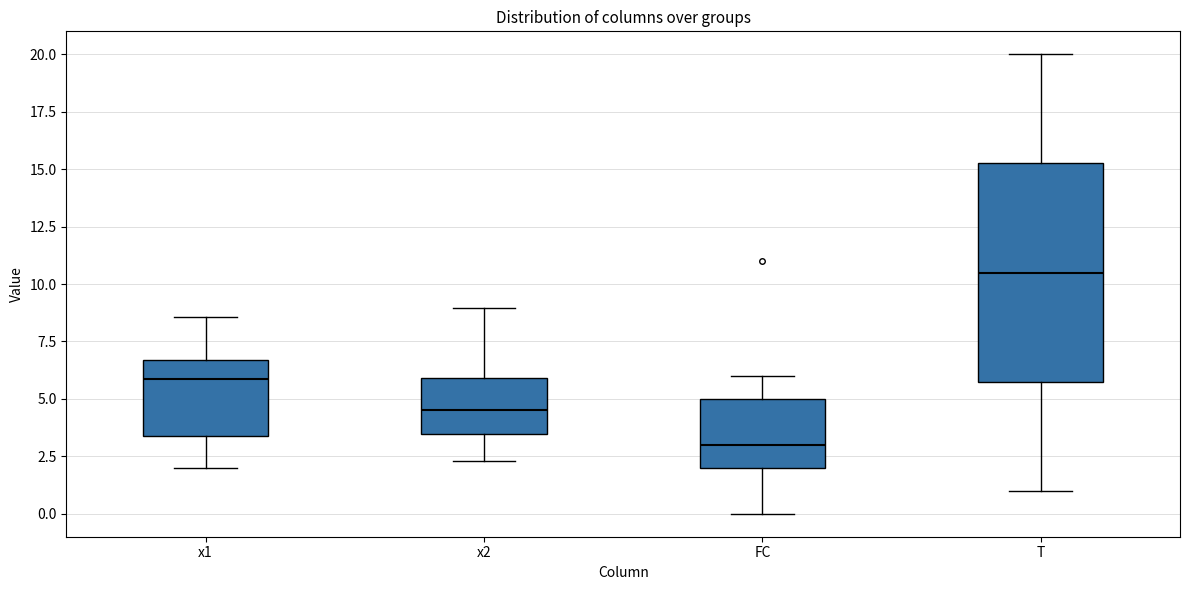

Which box has the highest median line?

T